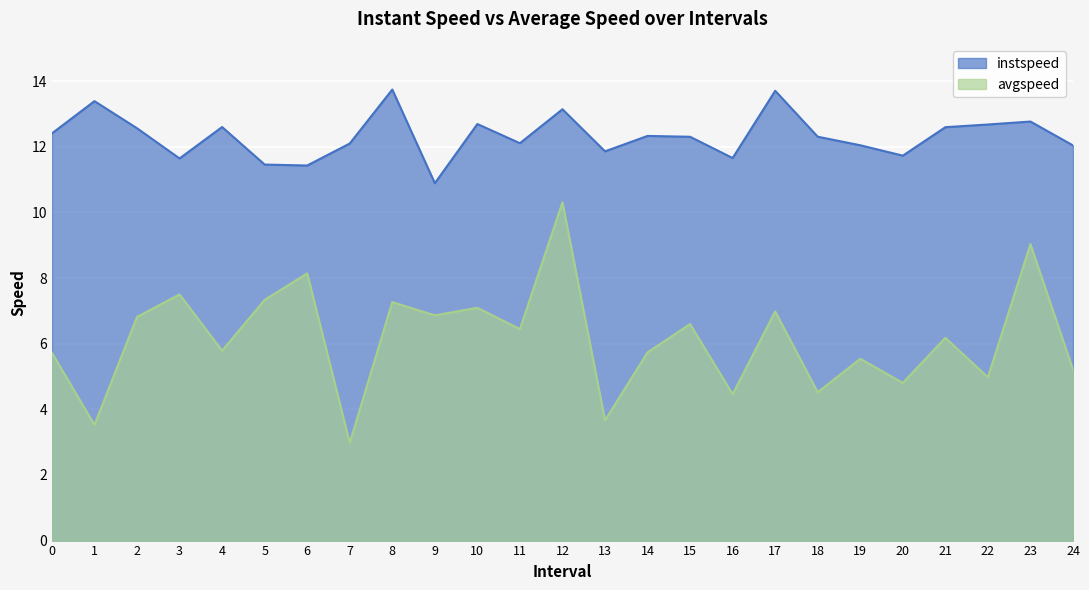

What is the total value across all series at 24?

17.2